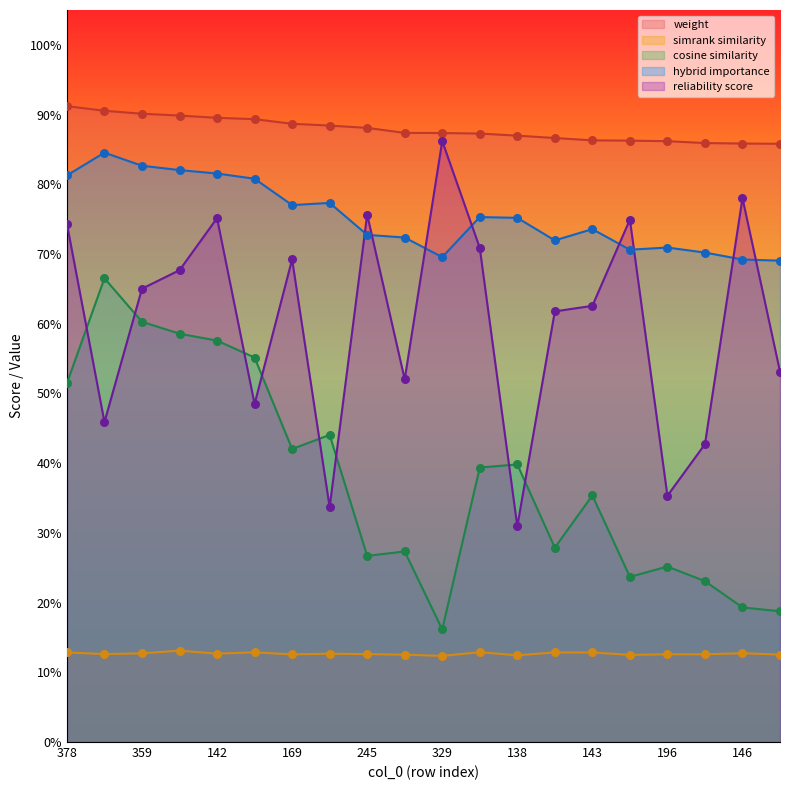

At which category is the sum across all series the highest?

142